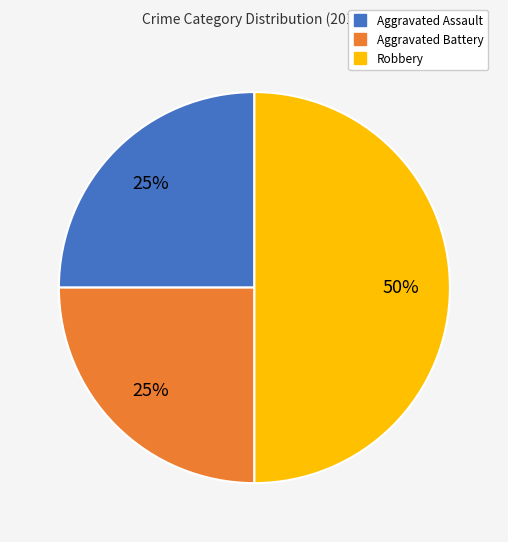

What is the largest slice in the pie chart?

Robbery